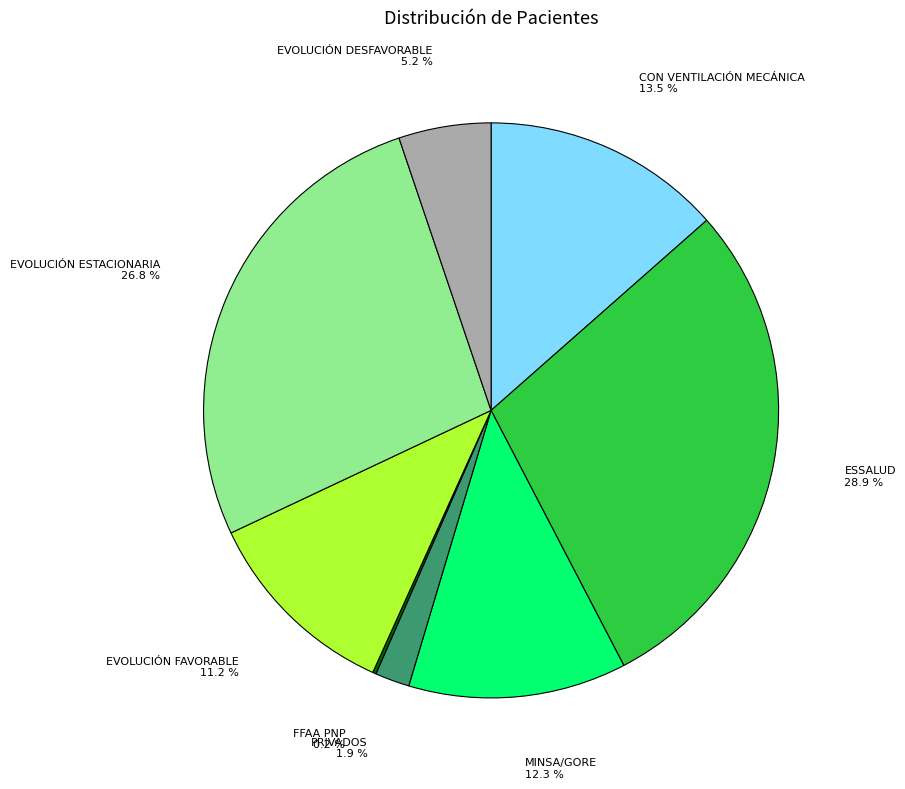

Does any single category account for the majority?

No